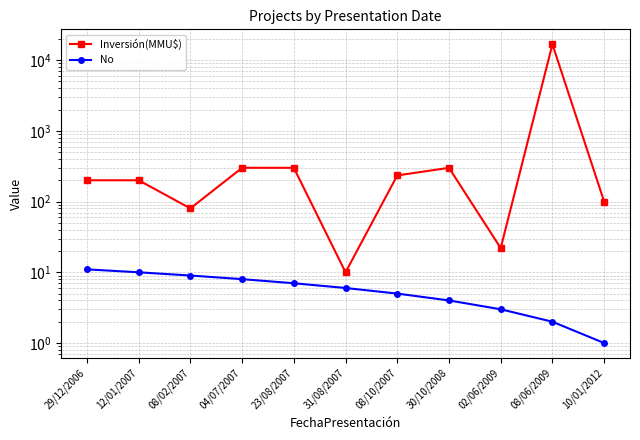

At which label does Inversión(MMU$) first exceed 200?

04/07/2007